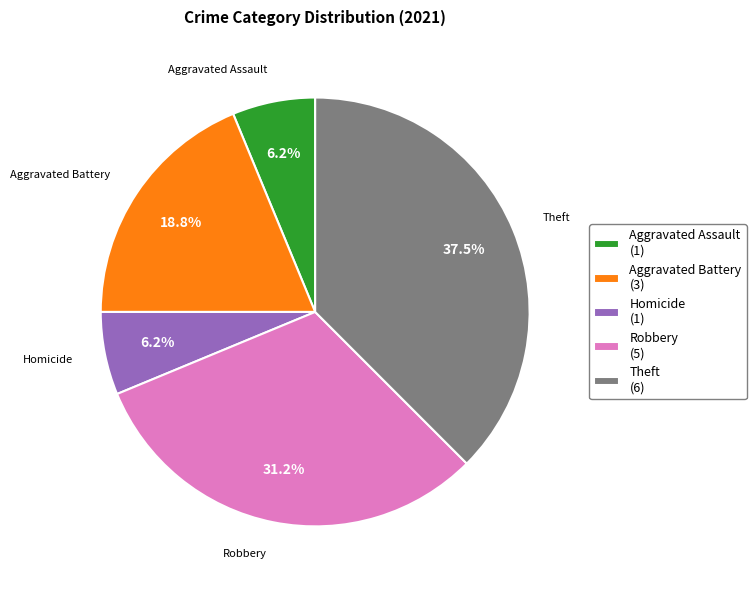

What is the ratio of the value at Theft (6) to the value at Aggravated Battery (3)?

2.0